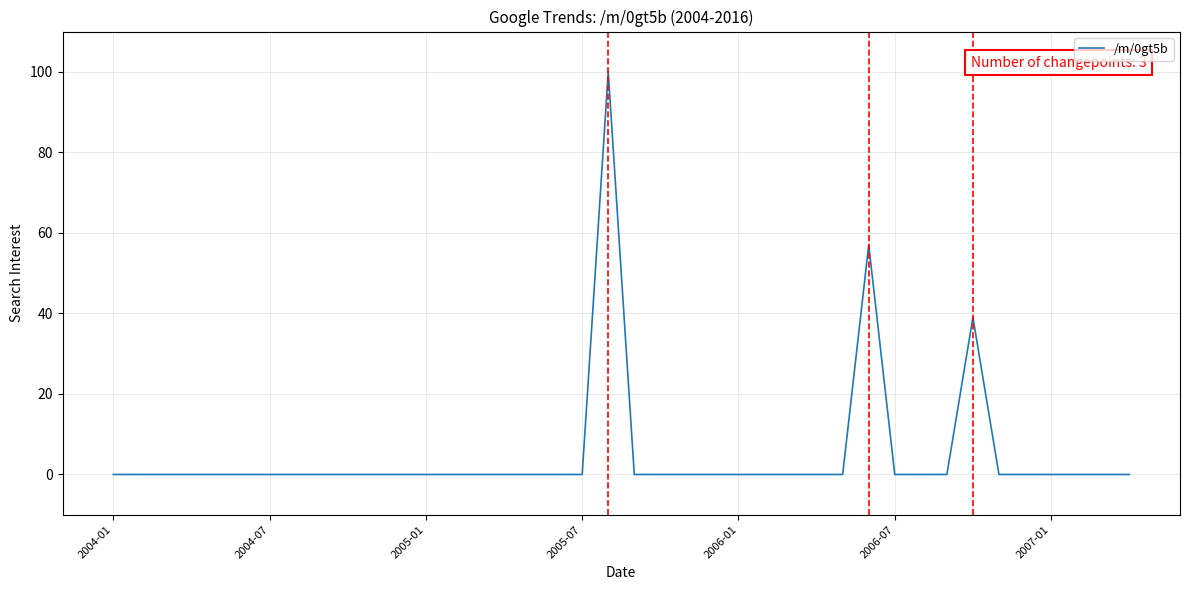

What is the greatest value displayed?

100